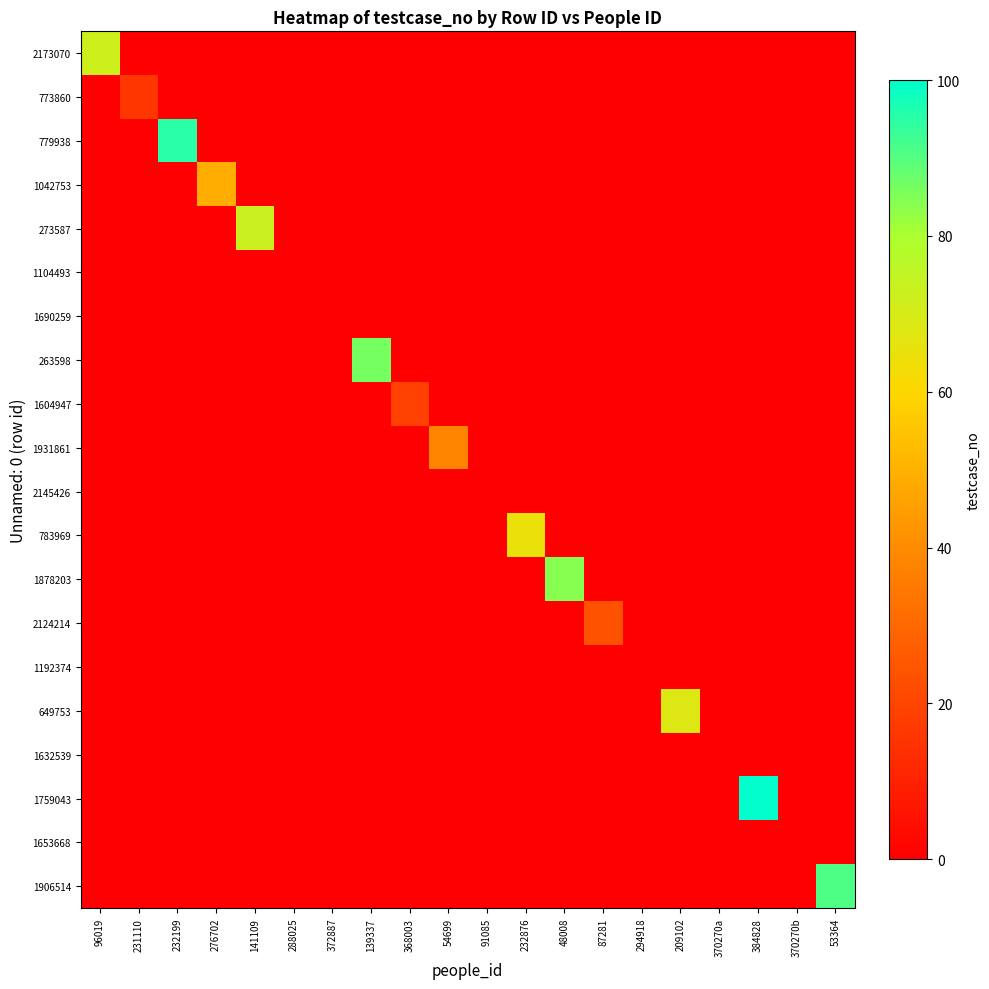

List the series in order of their peak value, highest first.

1759043, 779938, 1906514, 263598, 1878203, 273587, 2173070, 649753, 783969, 1042753, 1931861, 2124214, 1604947, 773860, 1104493, 1690259, 2145426, 1192374, 1632539, 1653668